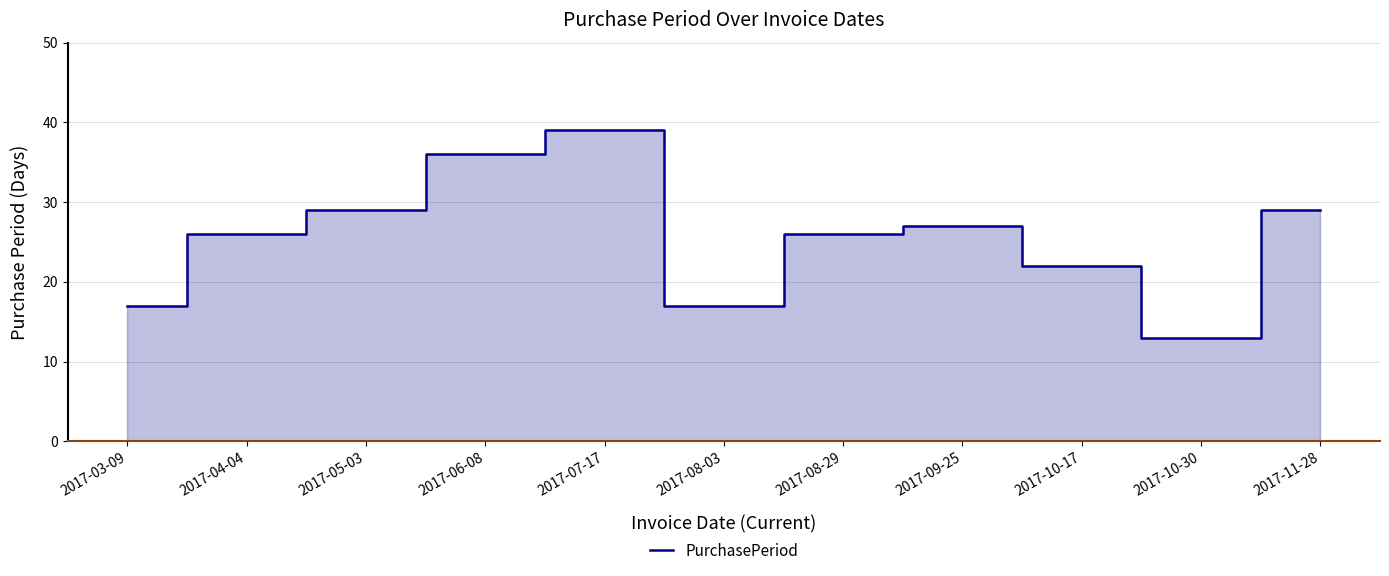

Is it true that the value at 2017-06-08 is 36?

True